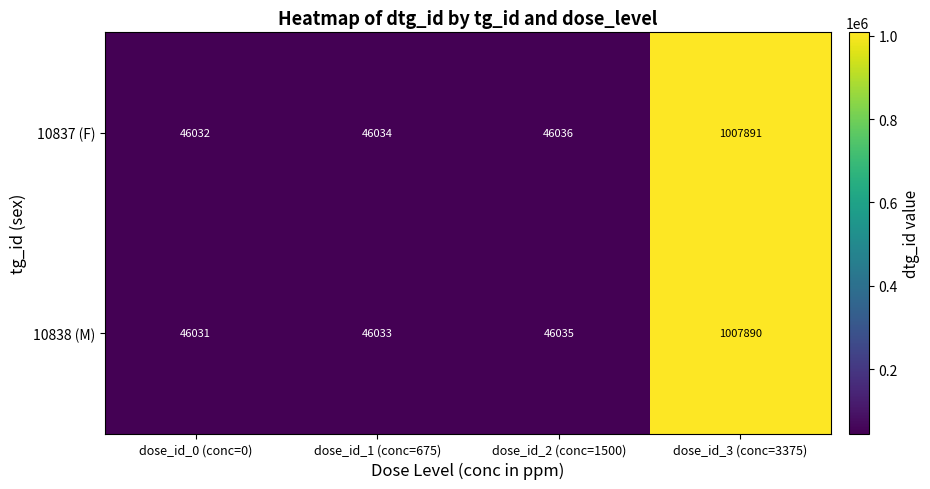

Rank the series by their maximum value, from highest to lowest.

10837 (F), 10838 (M)